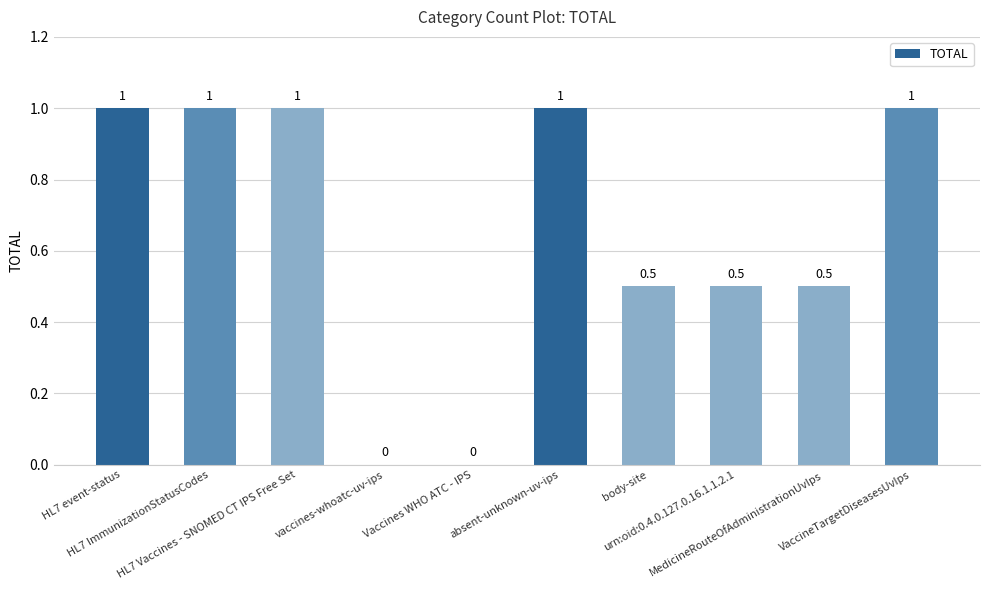

How many values are between 0 and 1?

10